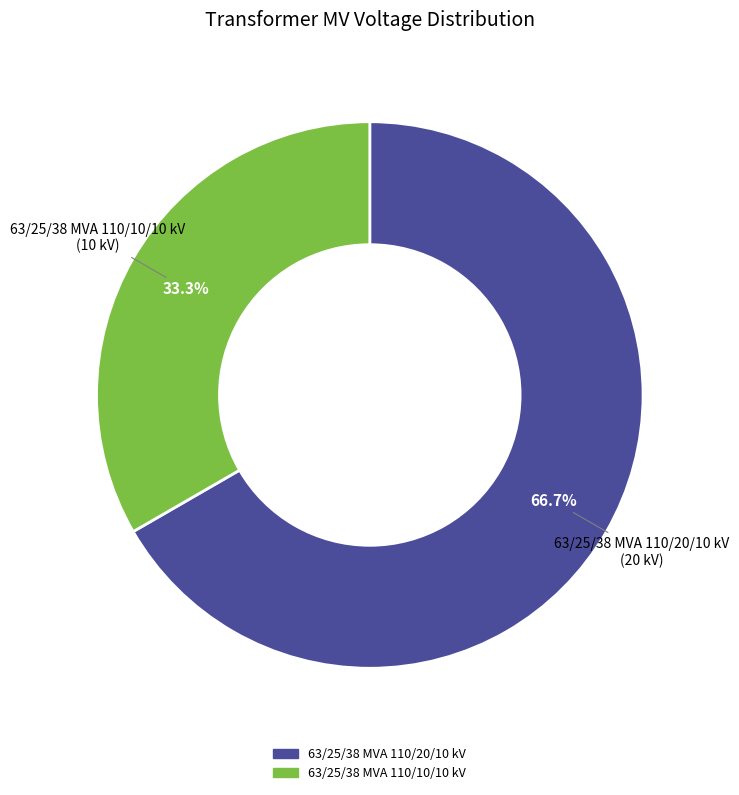

How many segments does this pie chart have?

2